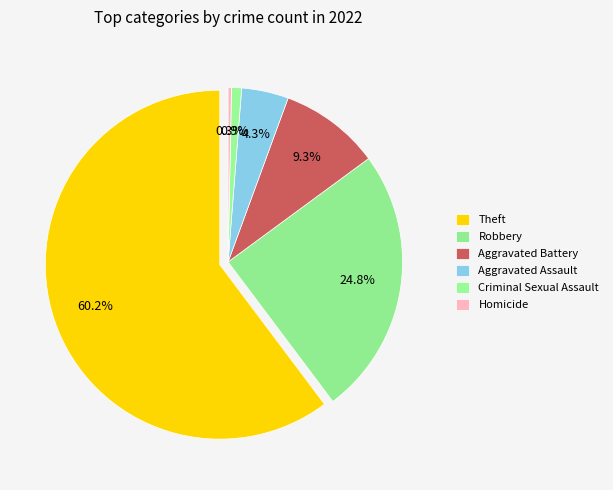

To the nearest percent, what is the difference between the largest and smallest slice percentages?

60%